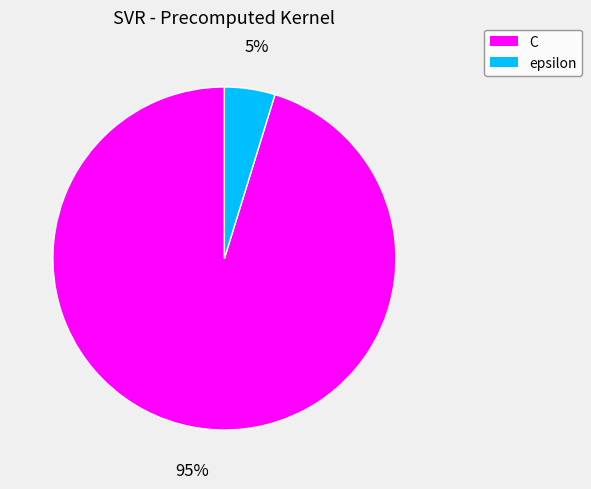

Is there a majority slice in this chart?

Yes